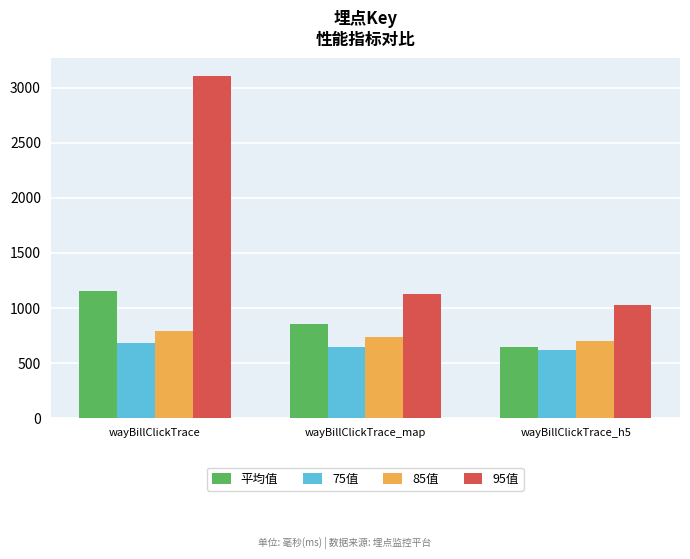

How many categories are shown in the chart?

3